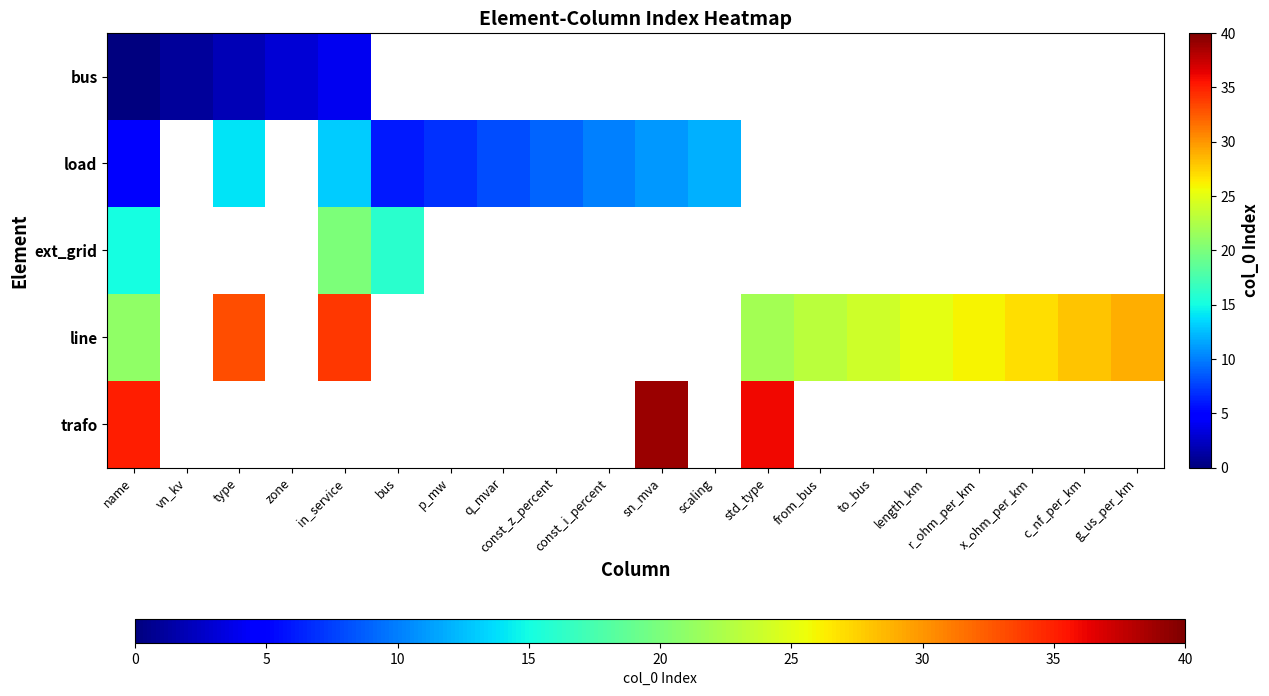

How many series are shown in this chart?

5